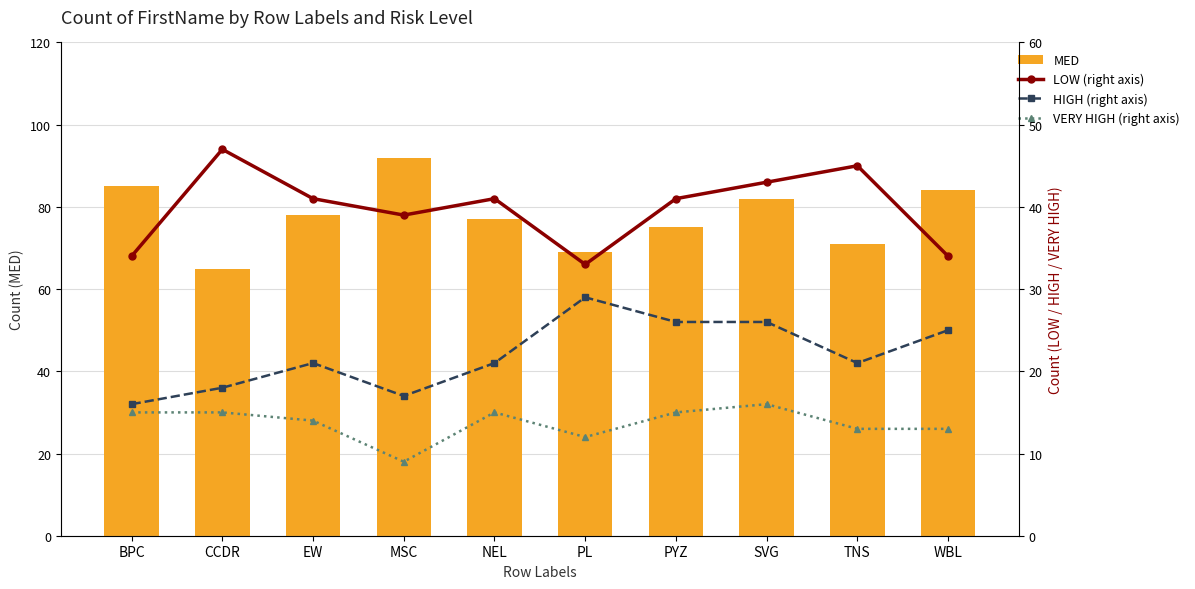

What are all the series names shown in the legend?

MED, LOW (right axis), HIGH (right axis), VERY HIGH (right axis)